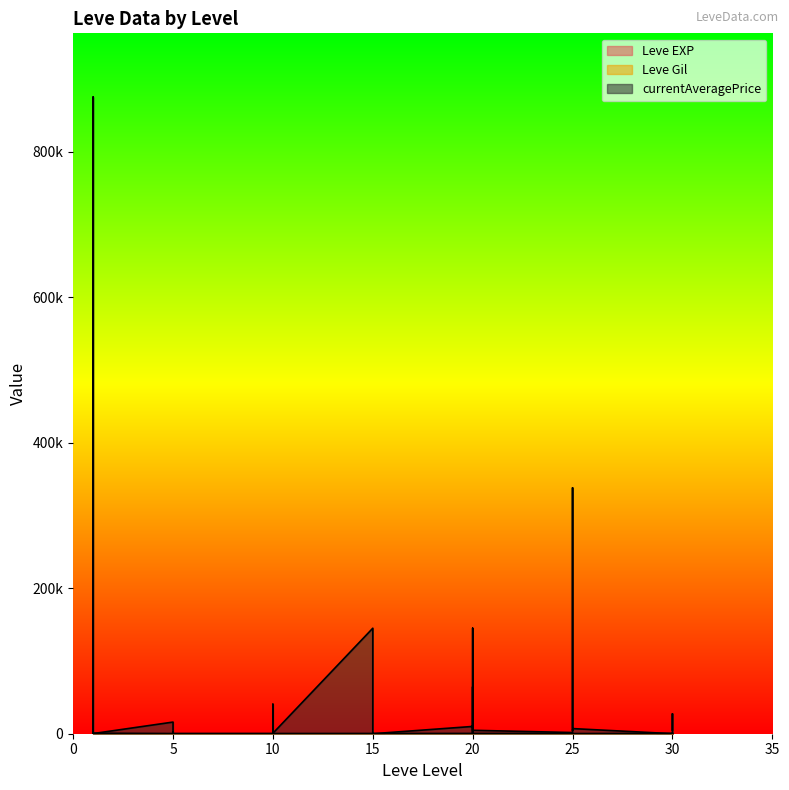

How many data points does each series have?

40